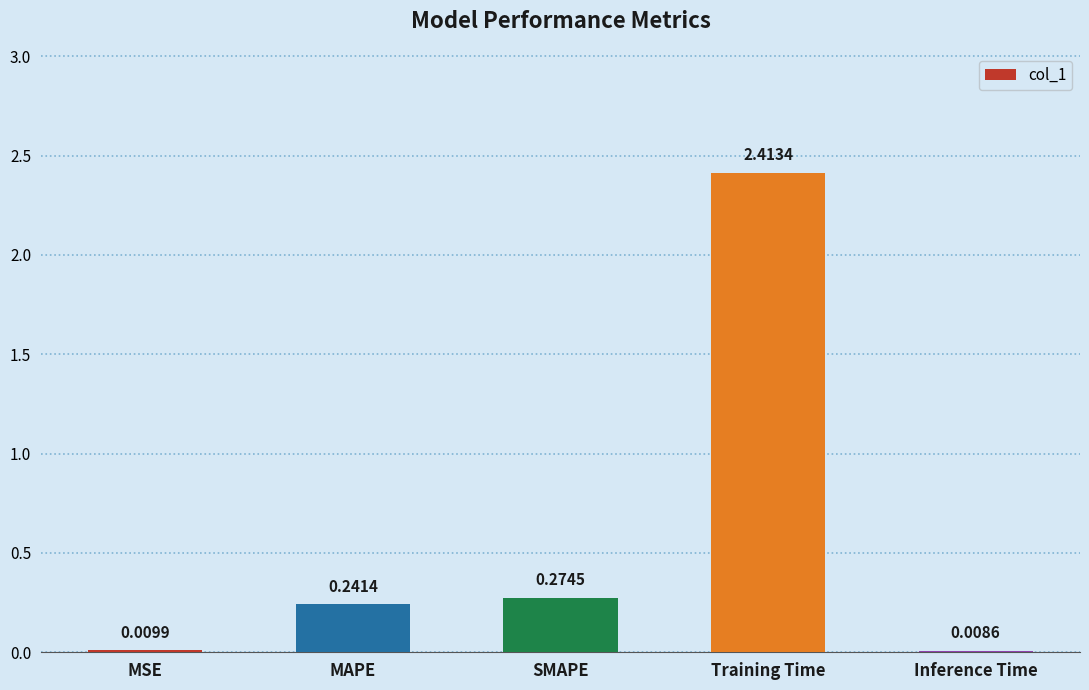

Between MSE and SMAPE, which is larger?

SMAPE